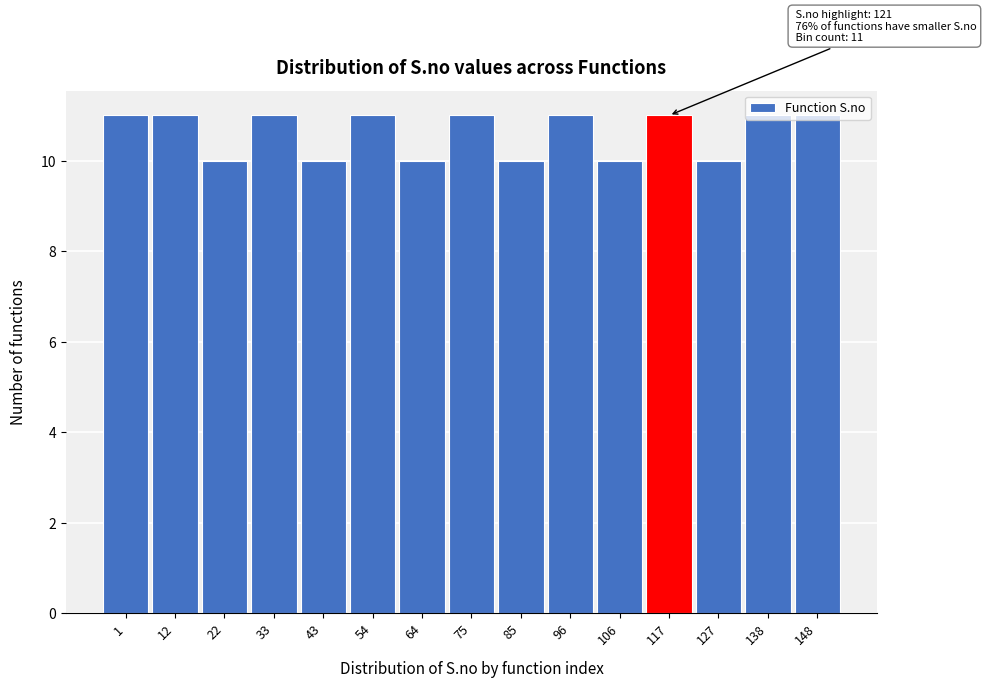

True or false: the data shows 15 at 64.

False